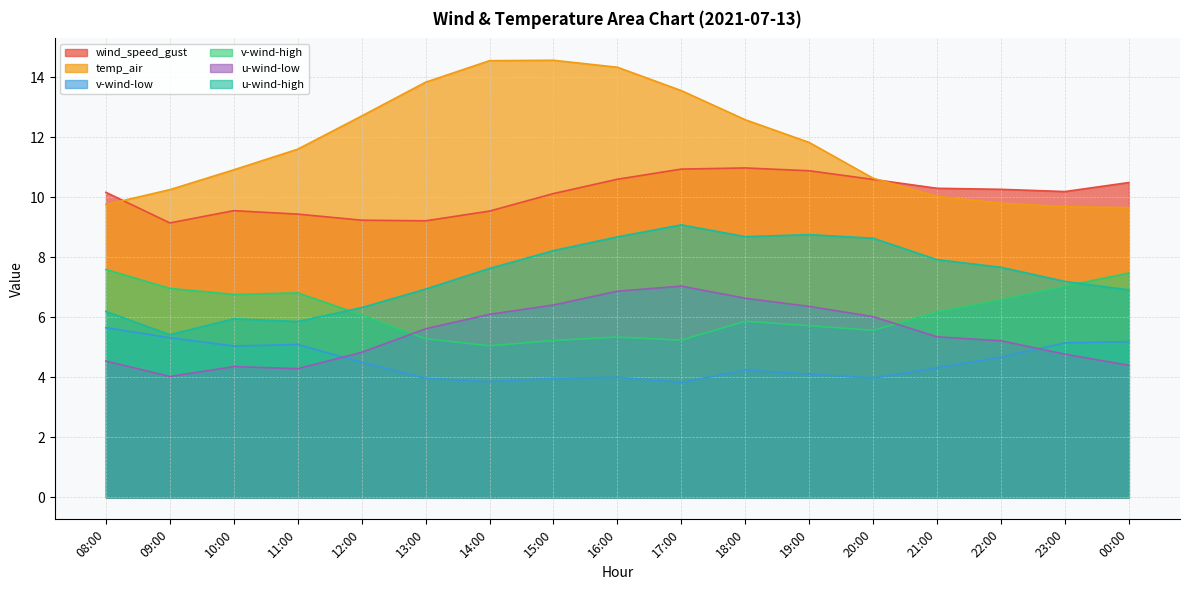

Is the value of temp_air at 15:00 greater than the value of wind_speed_gust at 15:00?

Yes